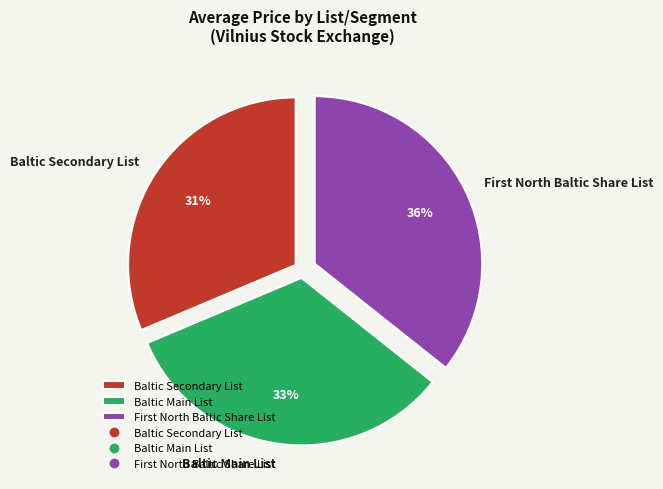

What percentage is the Baltic Secondary List slice, to the nearest percent?

31%